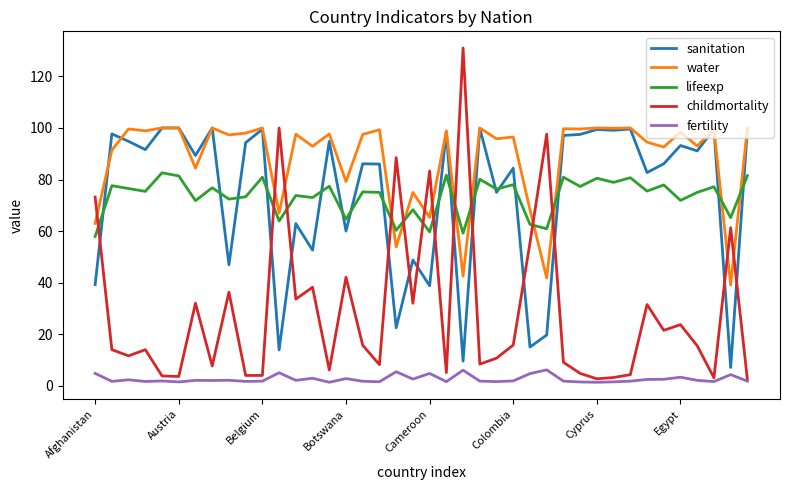

Does the chart display data point markers on the line(s)?

No